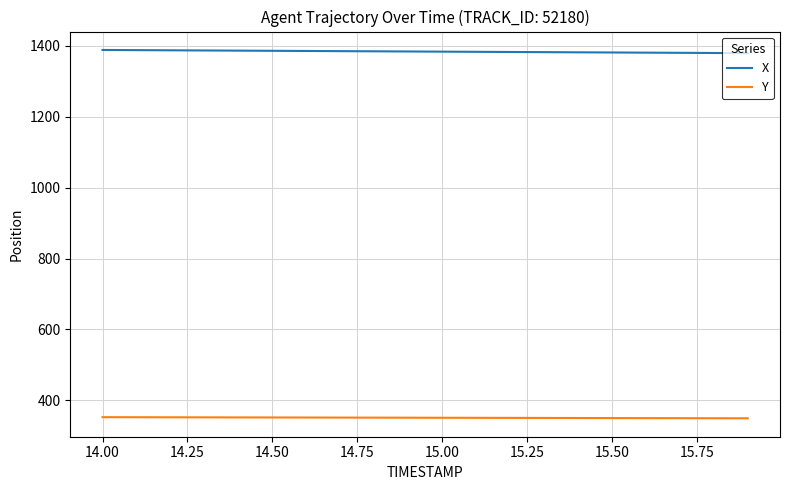

Is this an area chart (filled region under the line)?

No